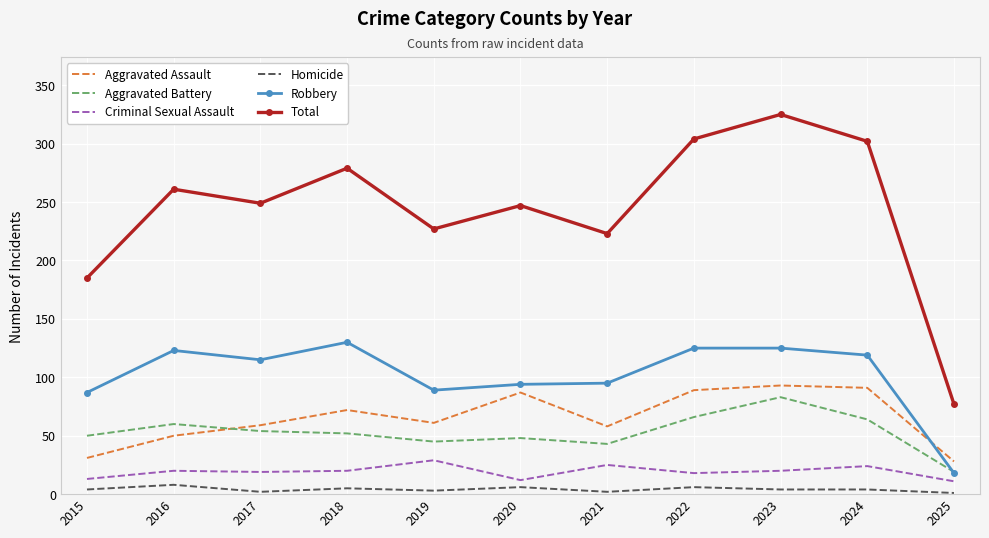

How many times do Aggravated Assault and Aggravated Battery cross each other?

1